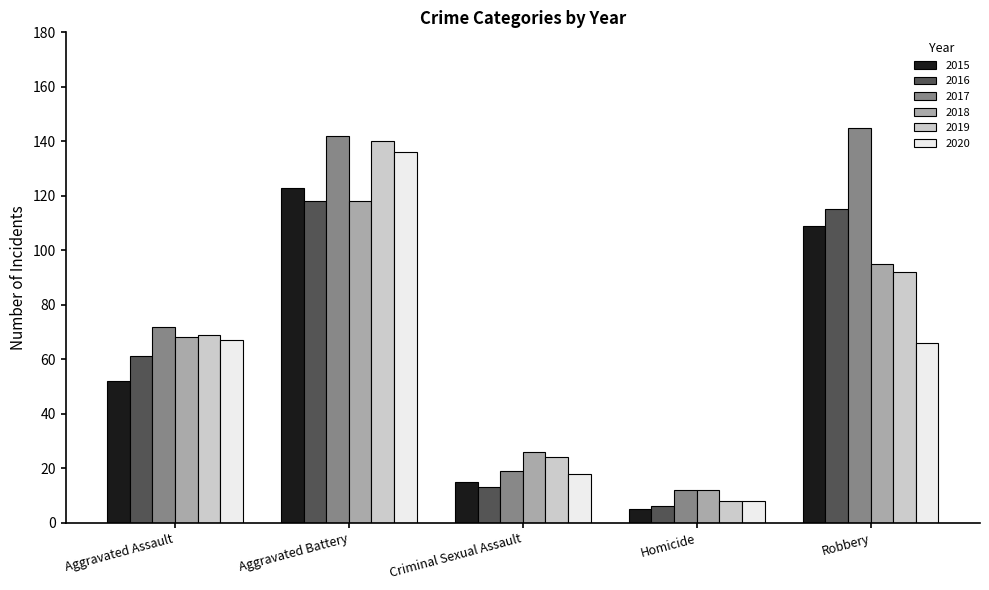

Reading left to right, extract all data points from this chart.

2015: Aggravated Assault=52	Aggravated Battery=123	Criminal Sexual Assault=15	Homicide=5	Robbery=109
2016: Aggravated Assault=61	Aggravated Battery=118	Criminal Sexual Assault=13	Homicide=6	Robbery=115
2017: Aggravated Assault=72	Aggravated Battery=142	Criminal Sexual Assault=19	Homicide=12	Robbery=145
2018: Aggravated Assault=68	Aggravated Battery=118	Criminal Sexual Assault=26	Homicide=12	Robbery=95
2019: Aggravated Assault=69	Aggravated Battery=140	Criminal Sexual Assault=24	Homicide=8	Robbery=92
2020: Aggravated Assault=67	Aggravated Battery=136	Criminal Sexual Assault=18	Homicide=8	Robbery=66